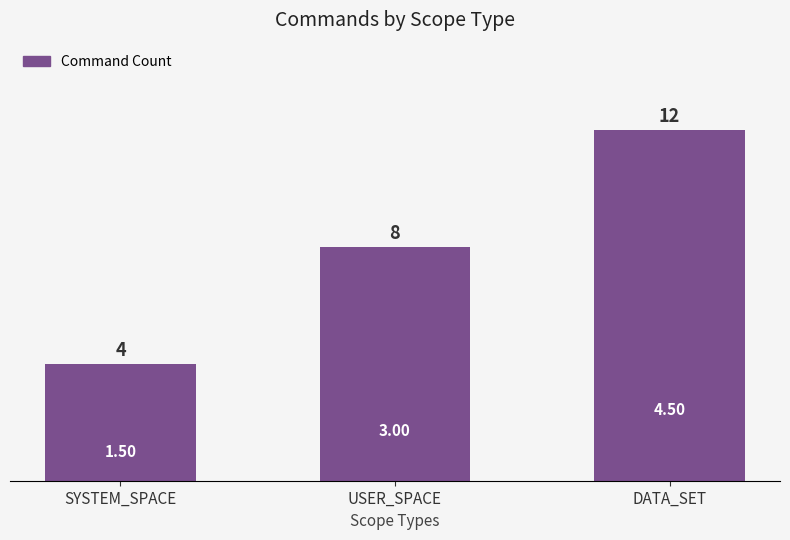

How many categories are shown in the chart?

3